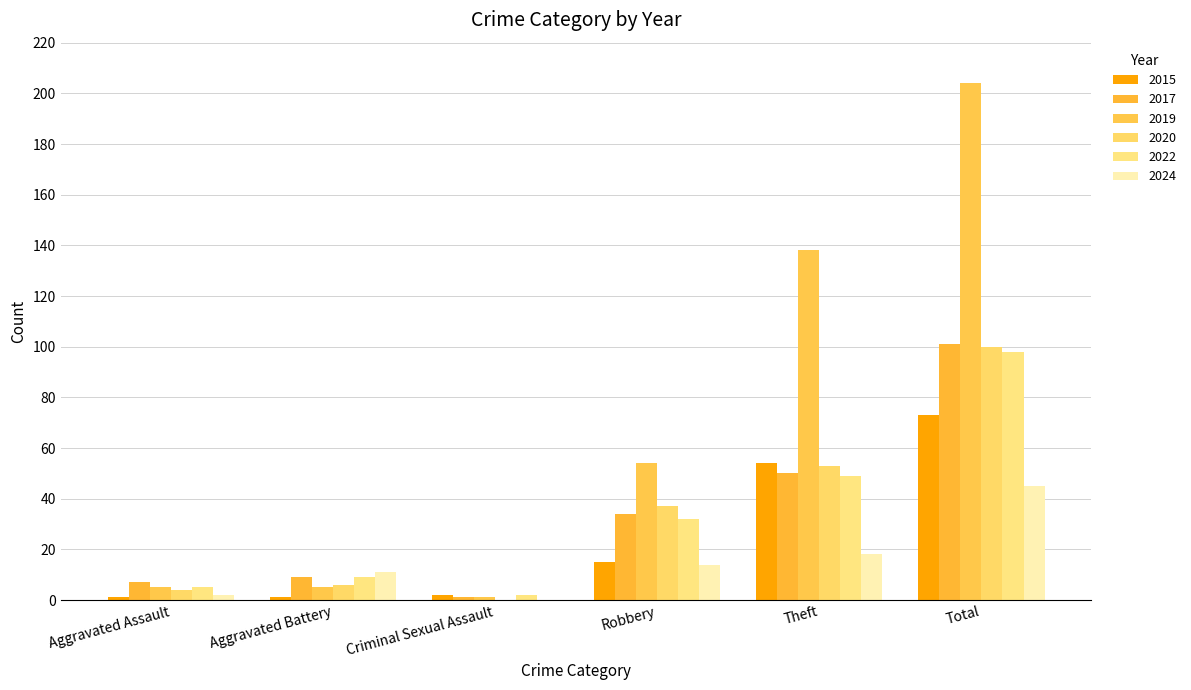

How many series are shown in this chart?

6